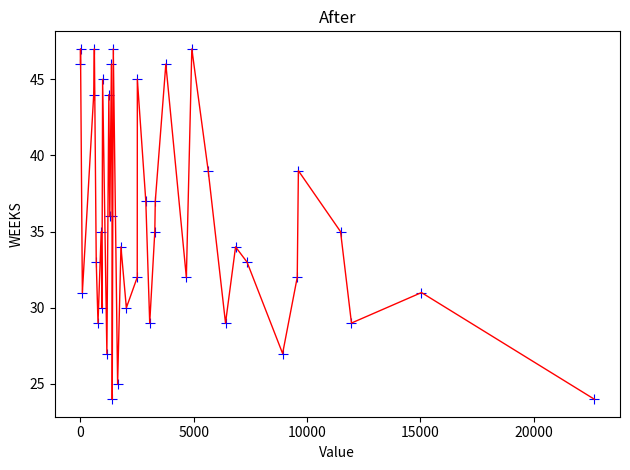

What is the greatest value displayed?

47